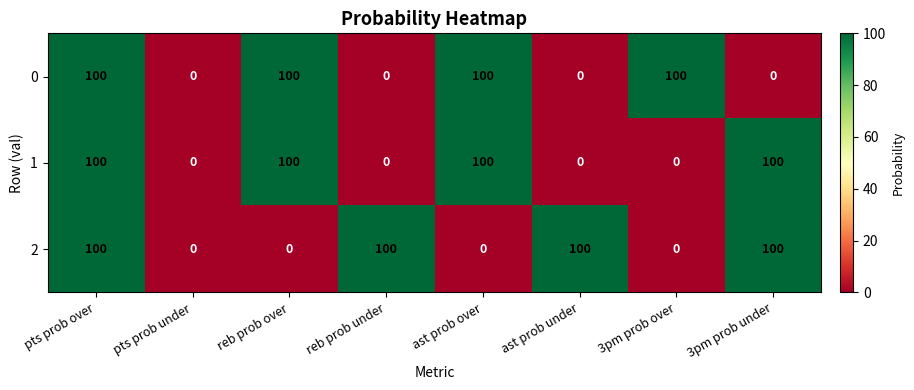

What is the spread (max minus min) of values at 3pm prob over?

100